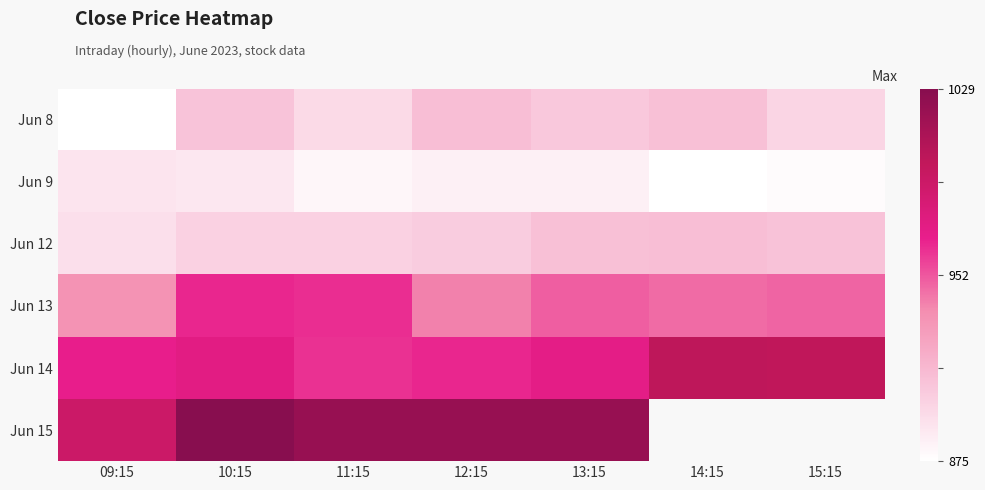

What is the difference between the maximum and minimum values in the Jun 9 series?

15.0